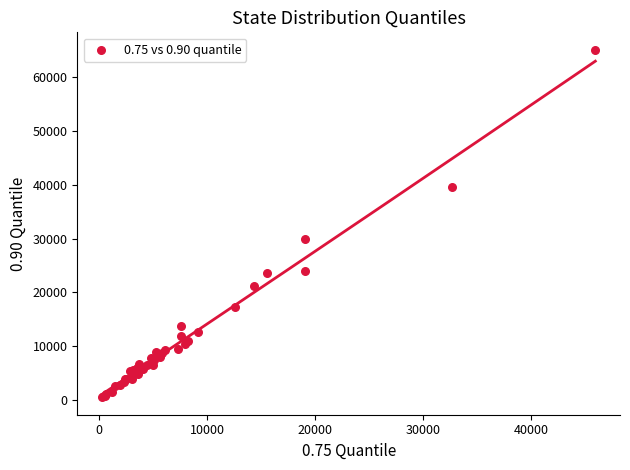

What Y value in the scatter plot is closest to 32806?

29959.4